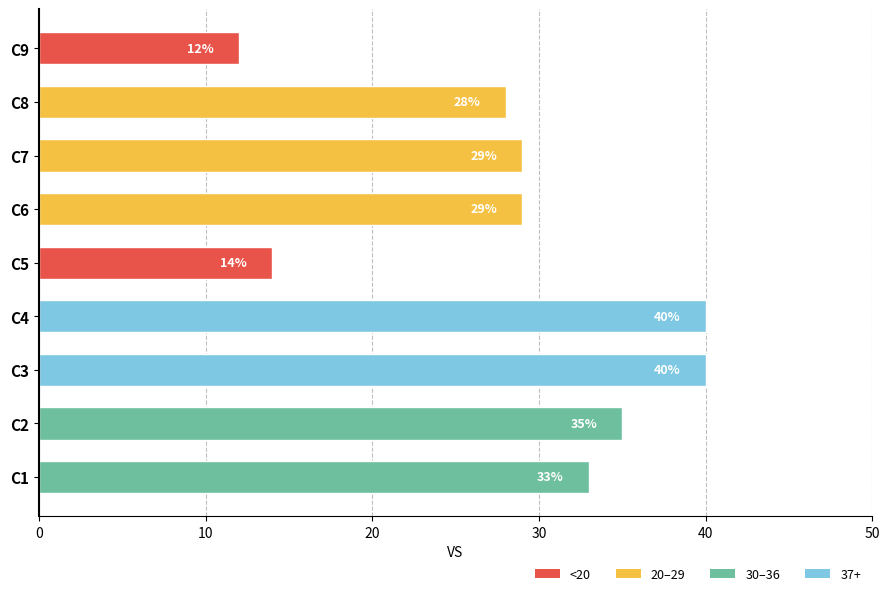

Where is the data nearest to the value 26?

C8